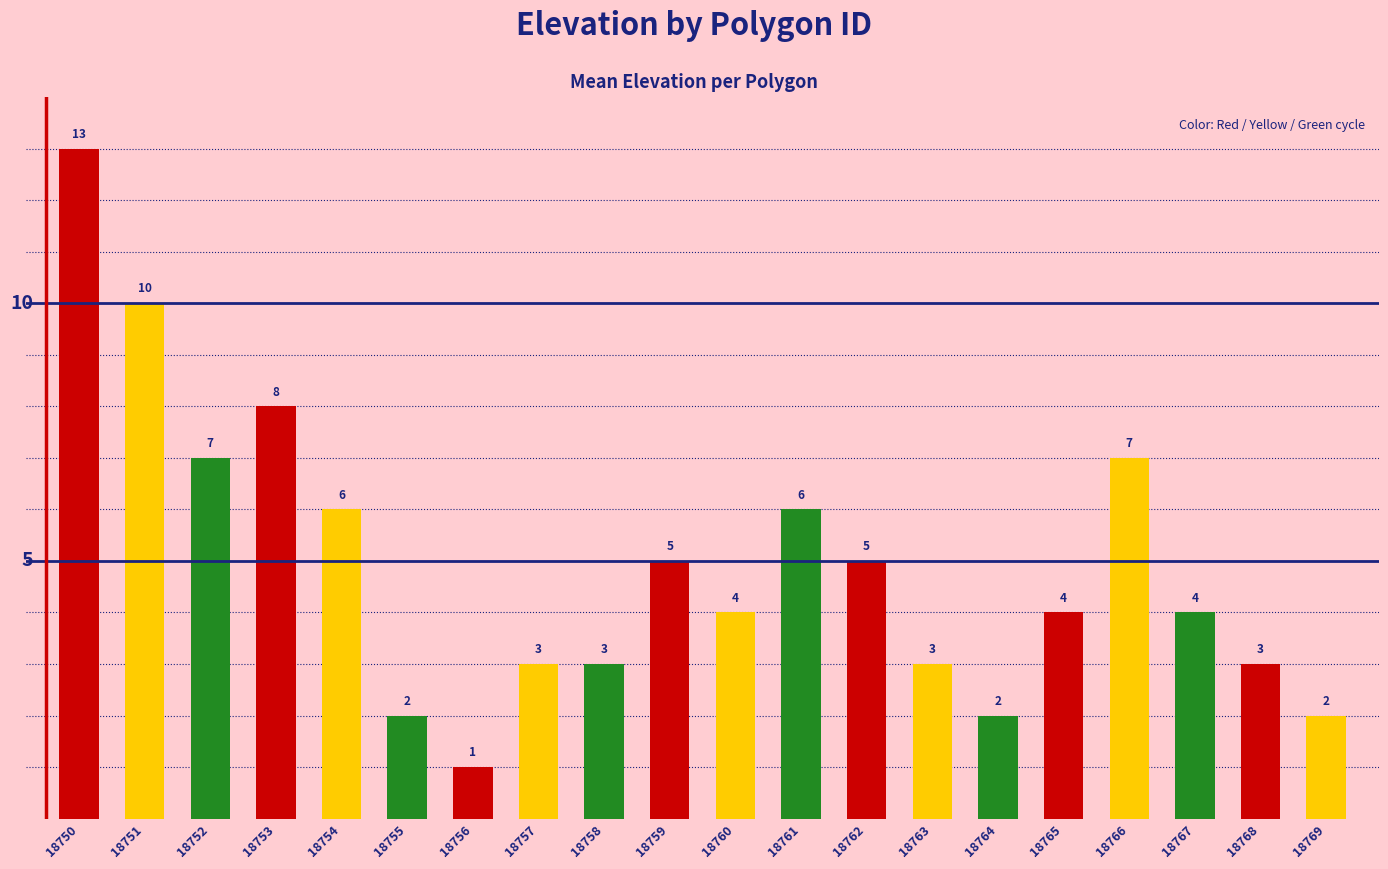

Which has a higher value, 18751 or 18764?

18751